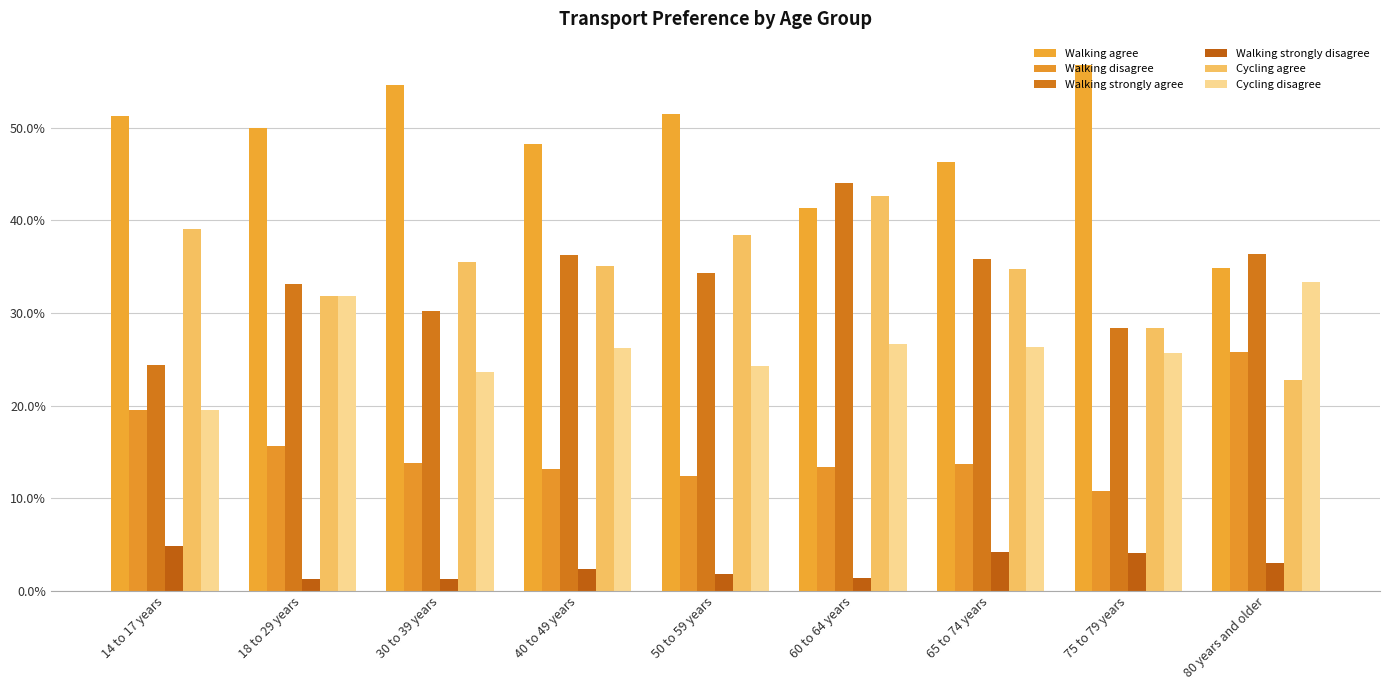

The value of Walking disagree at 18 to 29 years is 15.6. True or false?

True